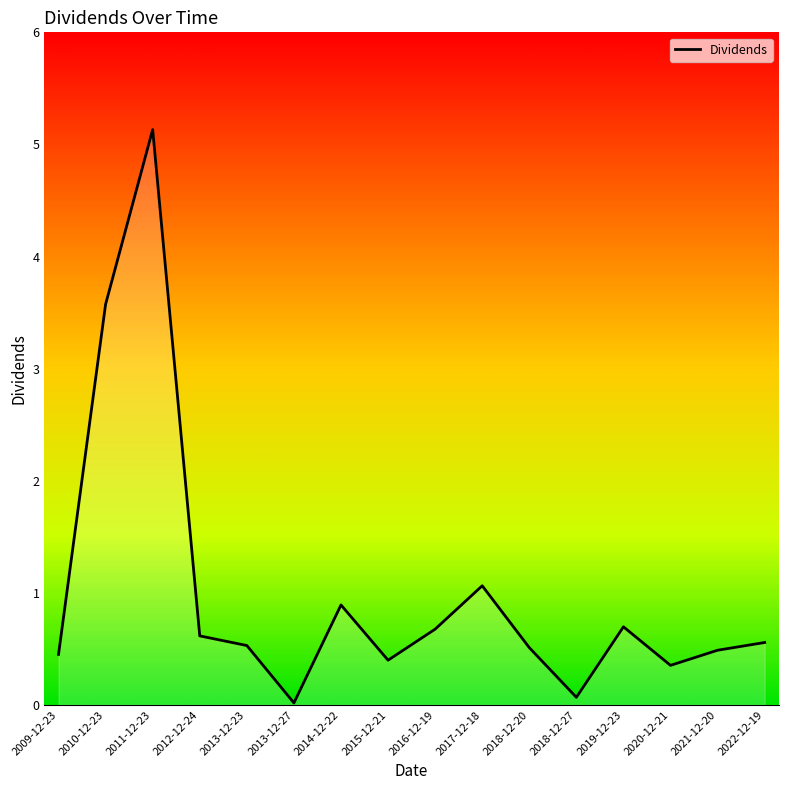

What is the difference between the maximum and second lowest values?

5.1